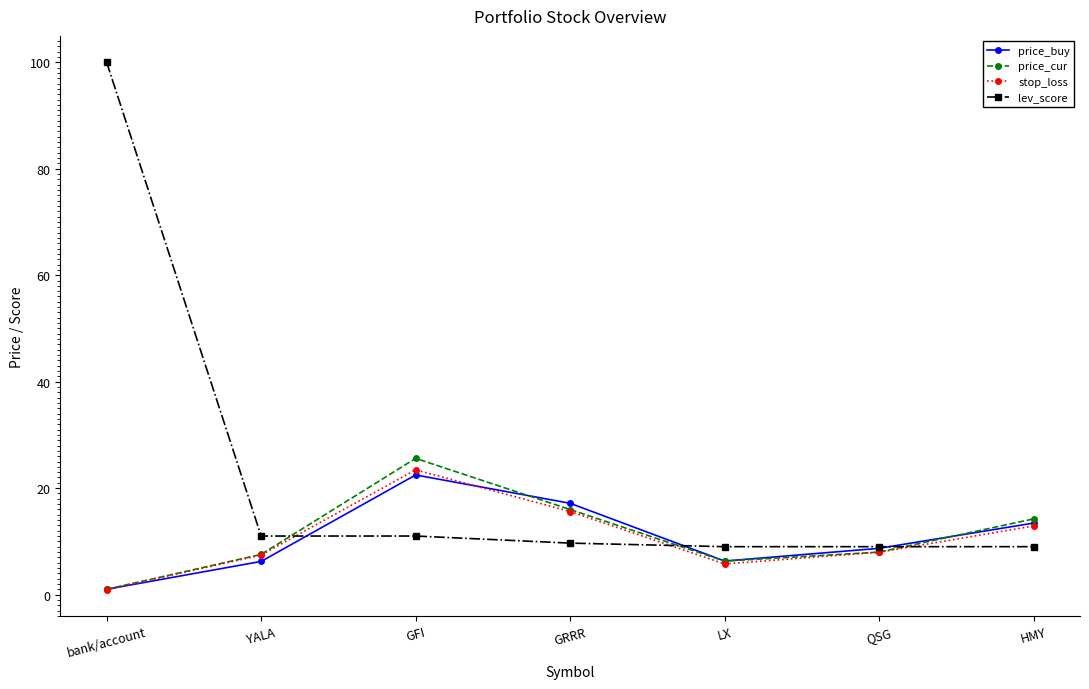

At which category is the sum across all series the highest?

bank/account